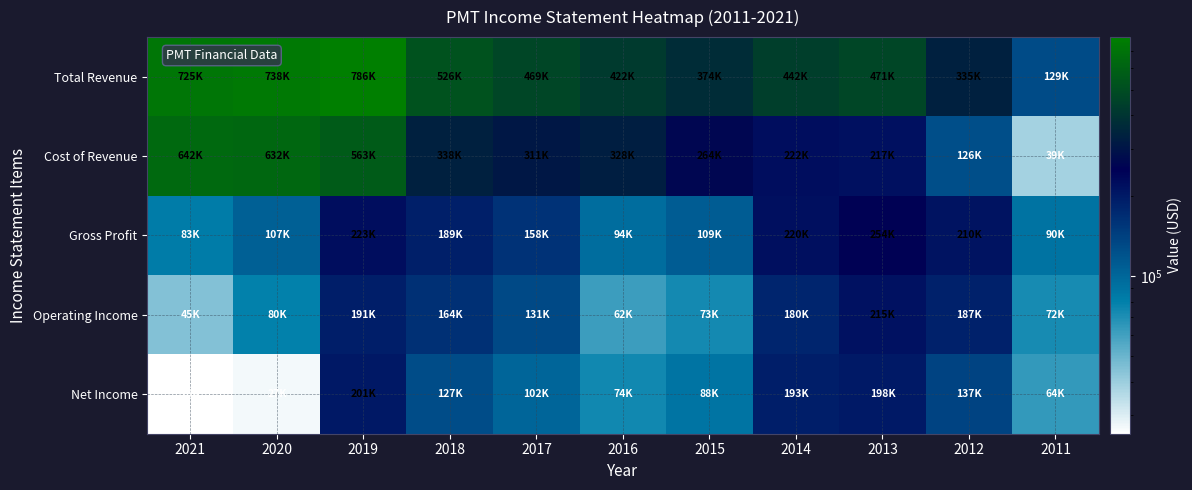

Reading left to right, extract all data points from this chart.

Total Revenue: 2021=725000	2020=738400	2019=786300	2018=526200	2017=469300	2016=421900	2015=373500	2014=442300	2013=470700	2012=335200	2011=128600
Cost of Revenue: 2021=642200	2020=631500	2019=563100	2018=337700	2017=311000	2016=328000	2015=264300	2014=221900	2013=216800	2012=125600	2011=38600
Gross Profit: 2021=82800	2020=106900	2019=223200	2018=188600	2017=158300	2016=93800	2015=109100	2014=220500	2013=254000	2012=209600	2011=90000
Operating Income: 2021=44700	2020=79700	2019=190600	2018=164200	2017=130900	2016=61800	2015=73300	2014=179500	2013=214600	2012=186800	2011=72500
Net Income: 2021=25600	2020=27100	2019=200900	2018=127100	2017=101500	2016=74500	2015=88400	2014=192700	2013=198400	2012=136800	2011=63700